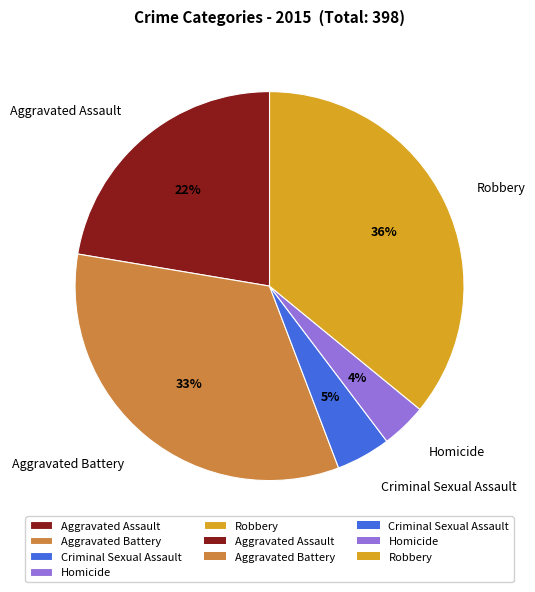

Do Aggravated Battery and Robbery together represent more than half of the pie?

Yes